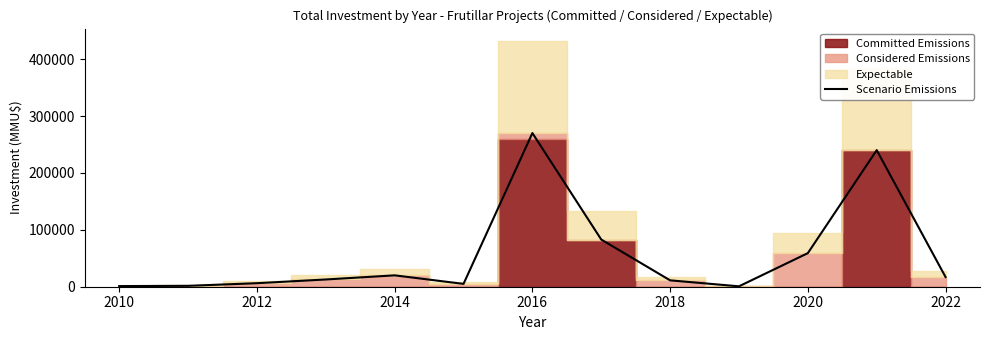

What is the maximum value for Scenario Emissions?

270000